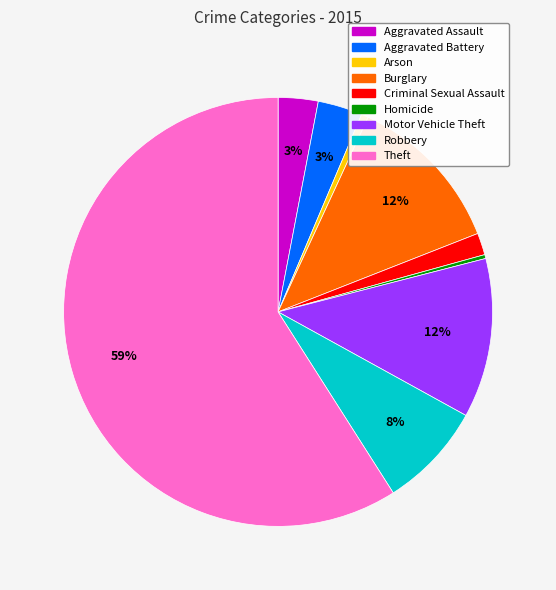

Which slice is the largest?

Theft